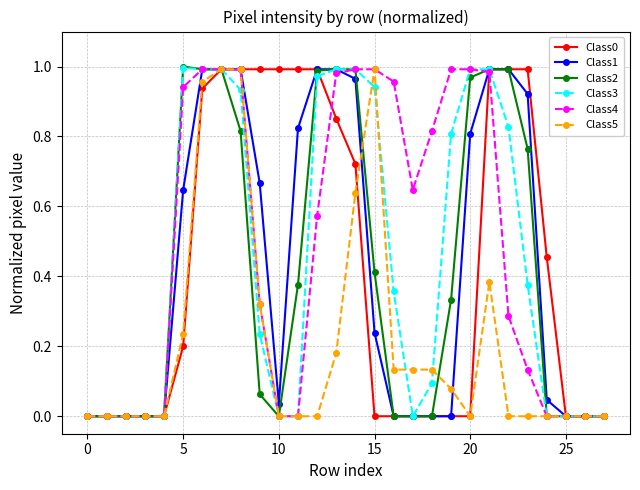

True or false: Class5 has a value of 0.7 at 10.

False